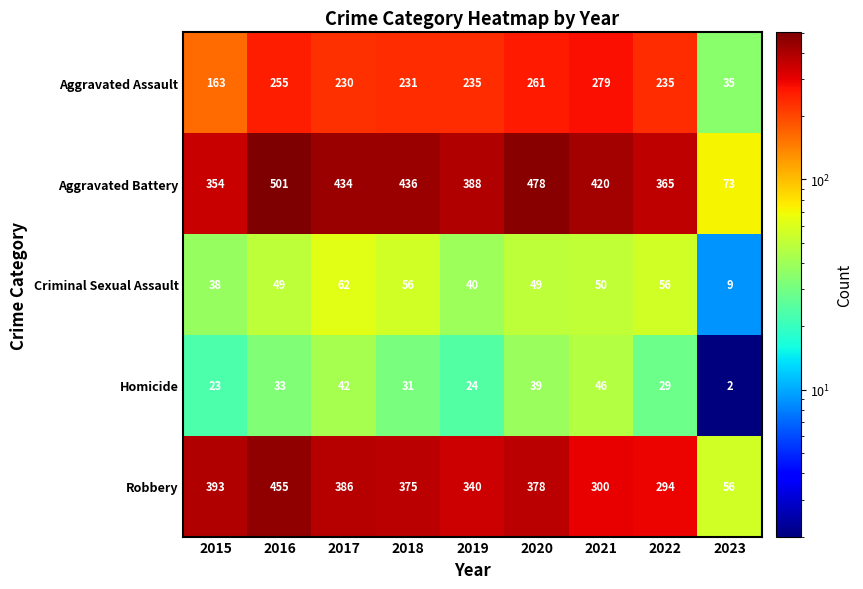

At 2022, list the series in order from smallest to largest.

Homicide, Criminal Sexual Assault, Aggravated Assault, Robbery, Aggravated Battery